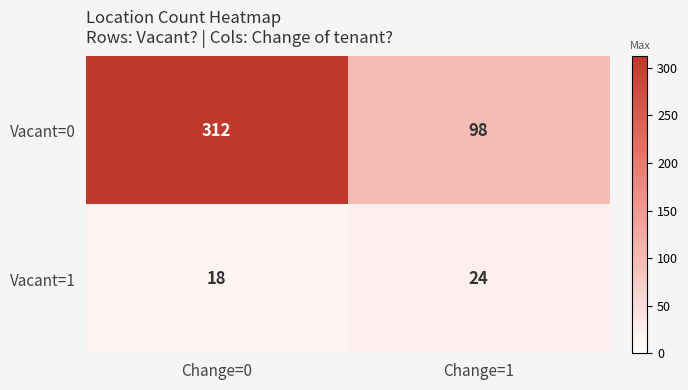

Which series has the largest total across all categories?

Vacant=0